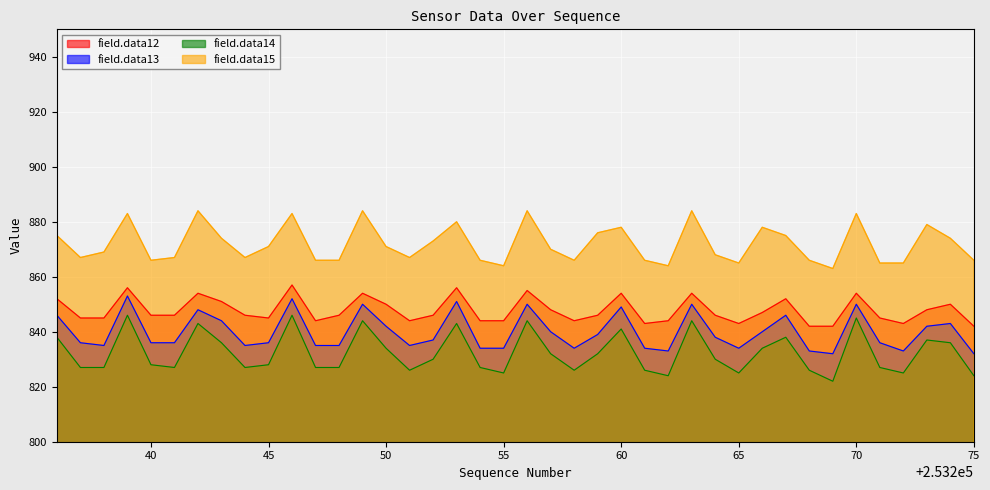

What is the difference between the maximum and minimum values in the field.data12 series?

15